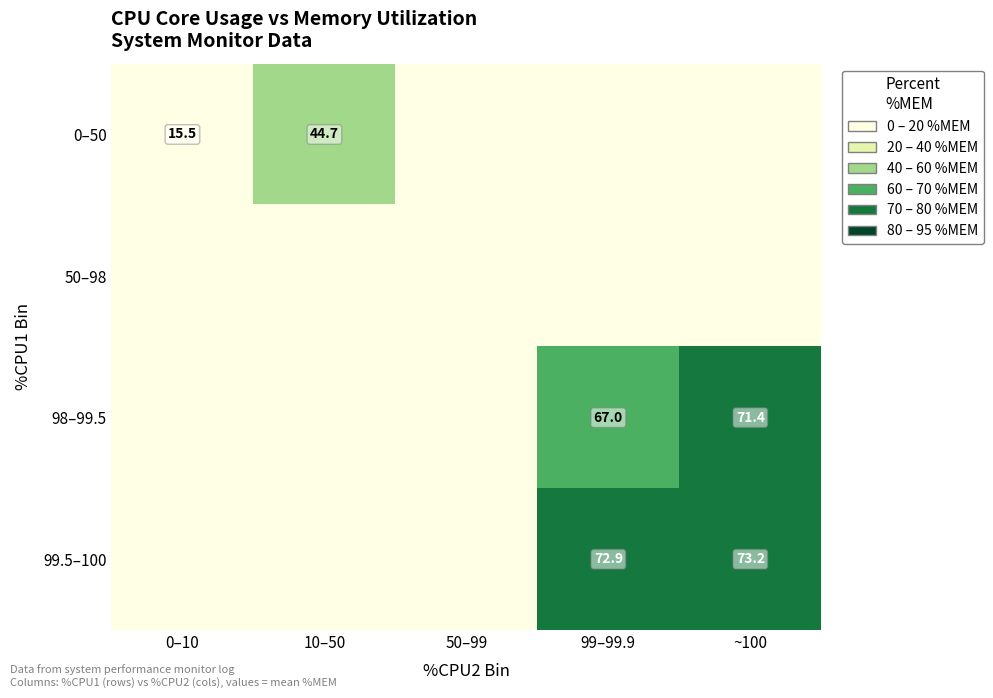

The value of 99.5–100 at ~100 is 73.2. True or false?

True